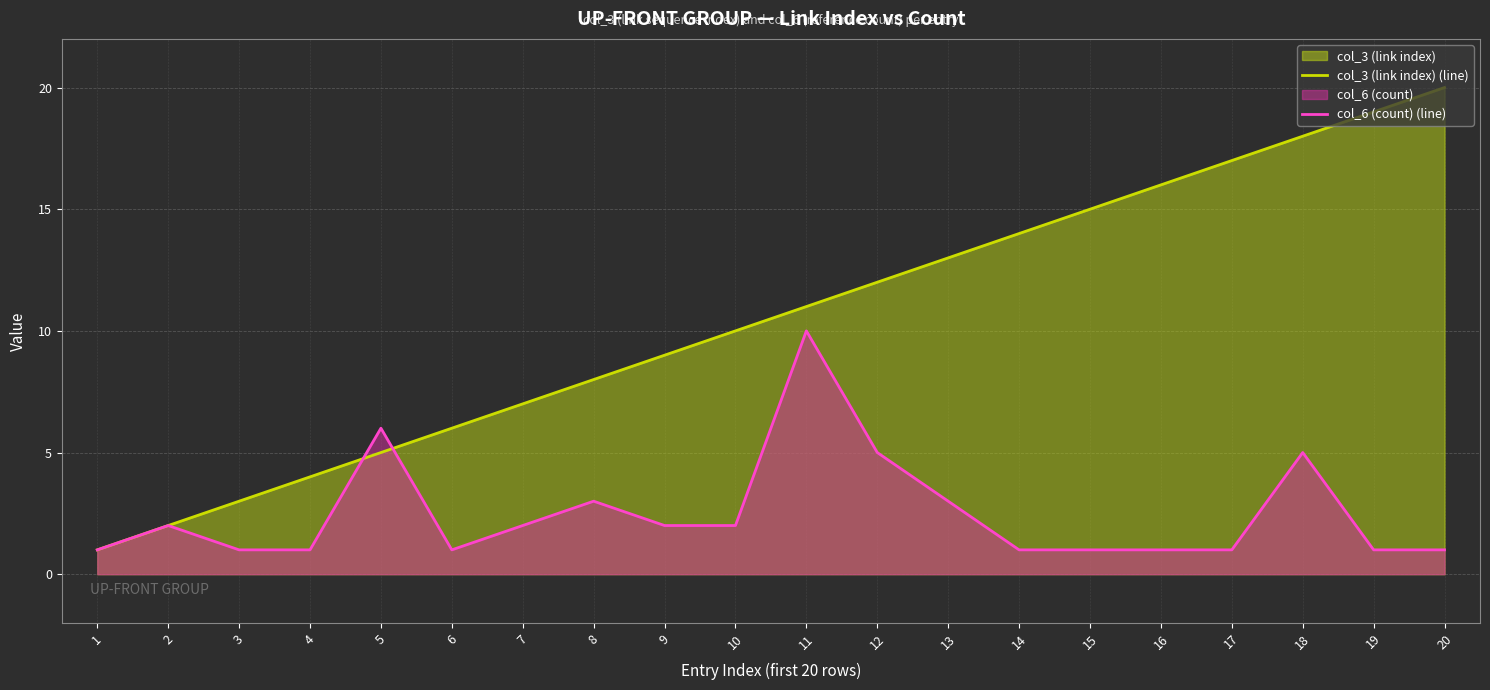

What is the greatest value displayed?

20